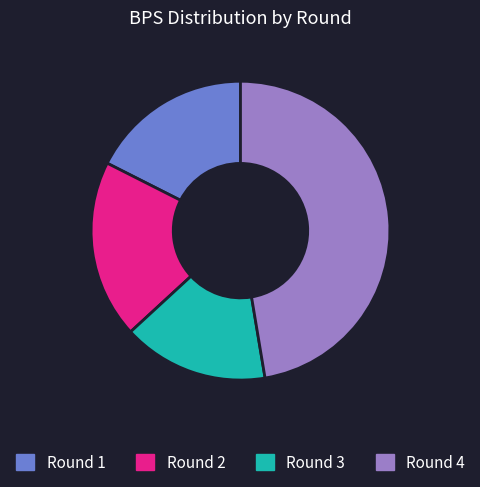

Is Round 2 the majority of the pie?

No